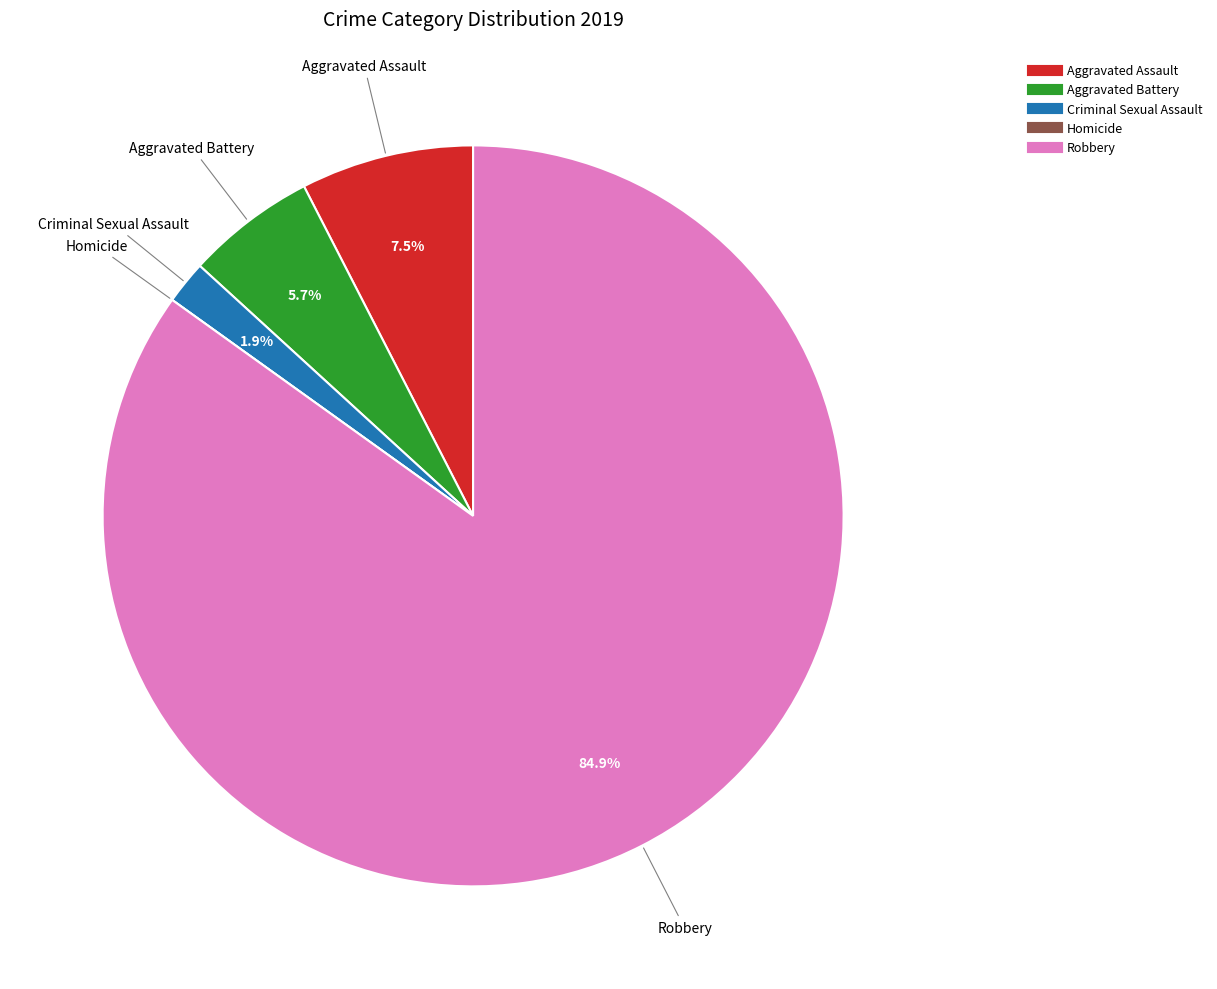

What is the ratio of the value at Criminal Sexual Assault to the value at Aggravated Battery?

0.3